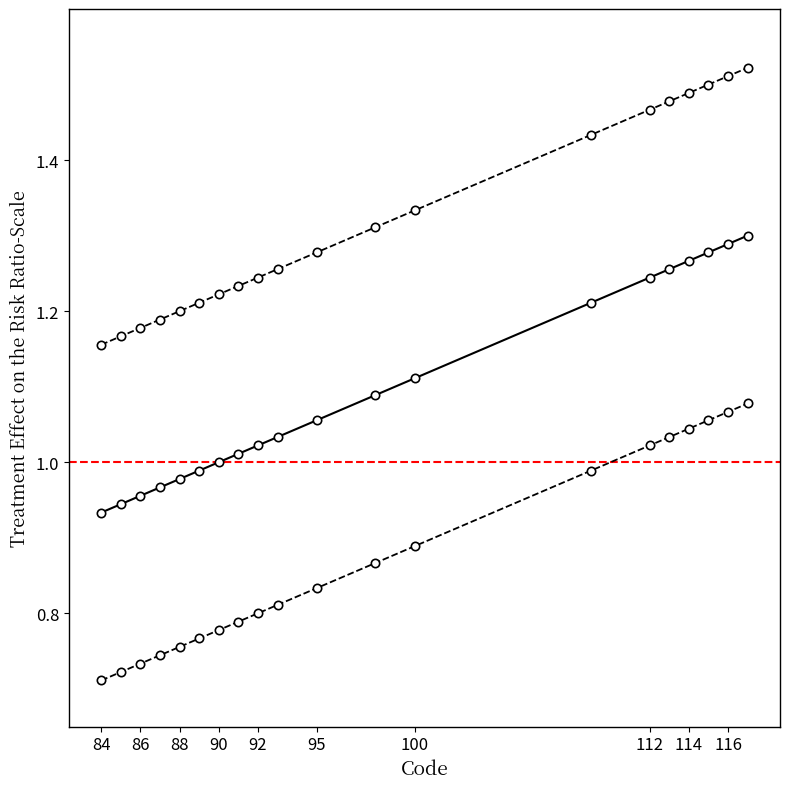

How many categories are shown in the chart?

20